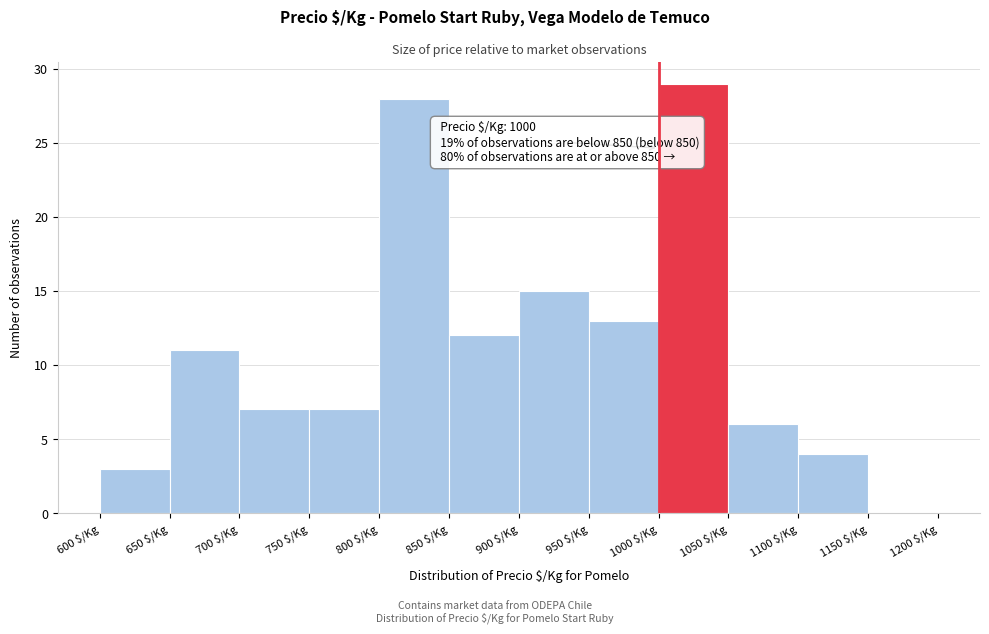

Over which range of the x-axis is the bar tallest?

1000 to 1050